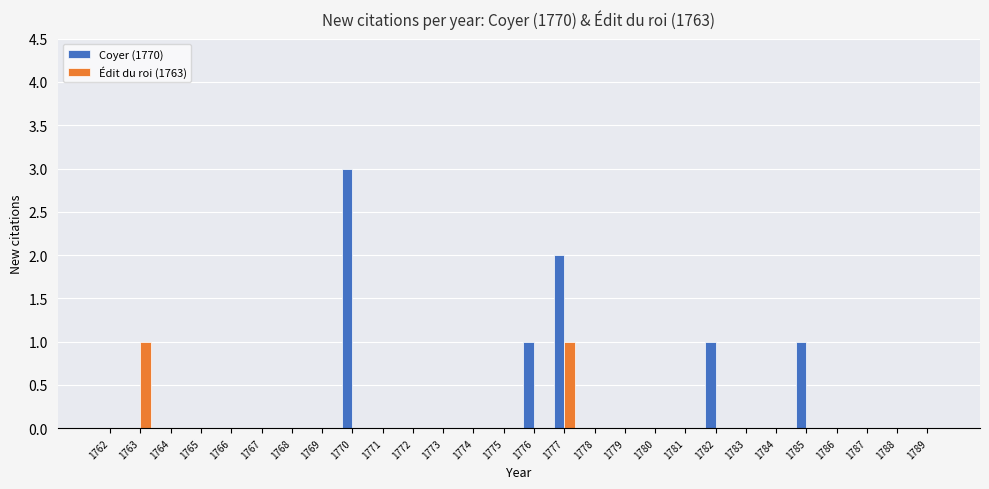

Are the bars horizontal?

No